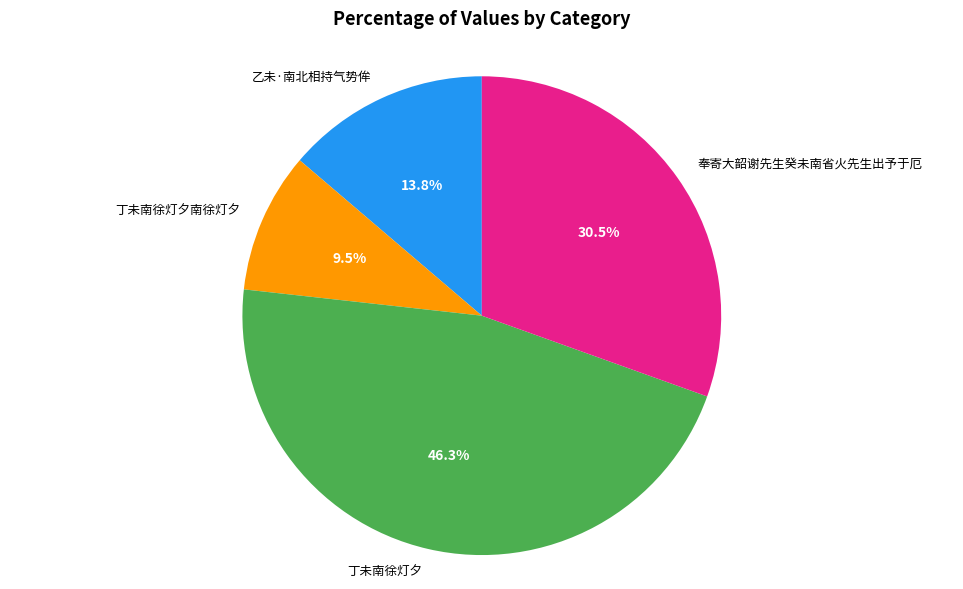

To the nearest percent, what is the average slice percentage?

25%